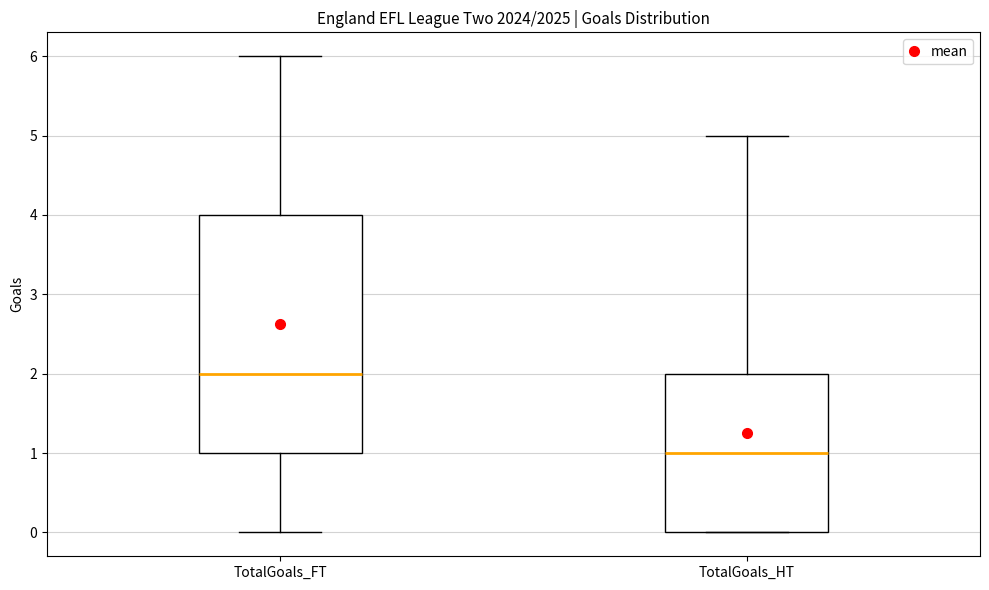

Reading left to right, read every box against the y-axis: the position of its median line, the range the box covers, and the ends of its whiskers. The values are not printed on the chart, so give them approximately, as read against the axis.

TotalGoals_FT: median 2, box 1 to 4, whiskers 0 to 6
TotalGoals_HT: median 1, box 0 to 2, whiskers 0 to 5